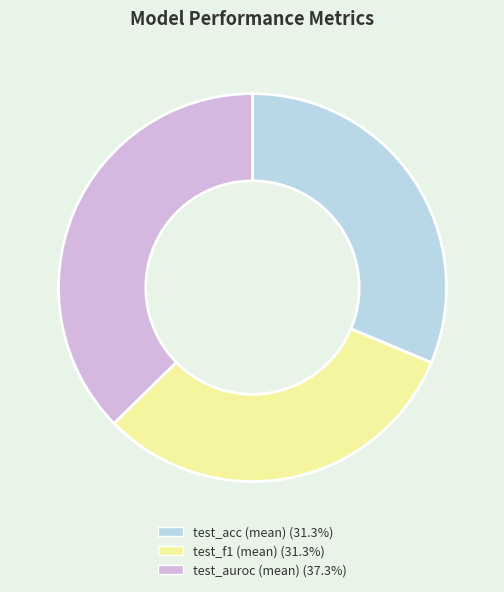

Which slice is the largest?

test_auroc (mean)